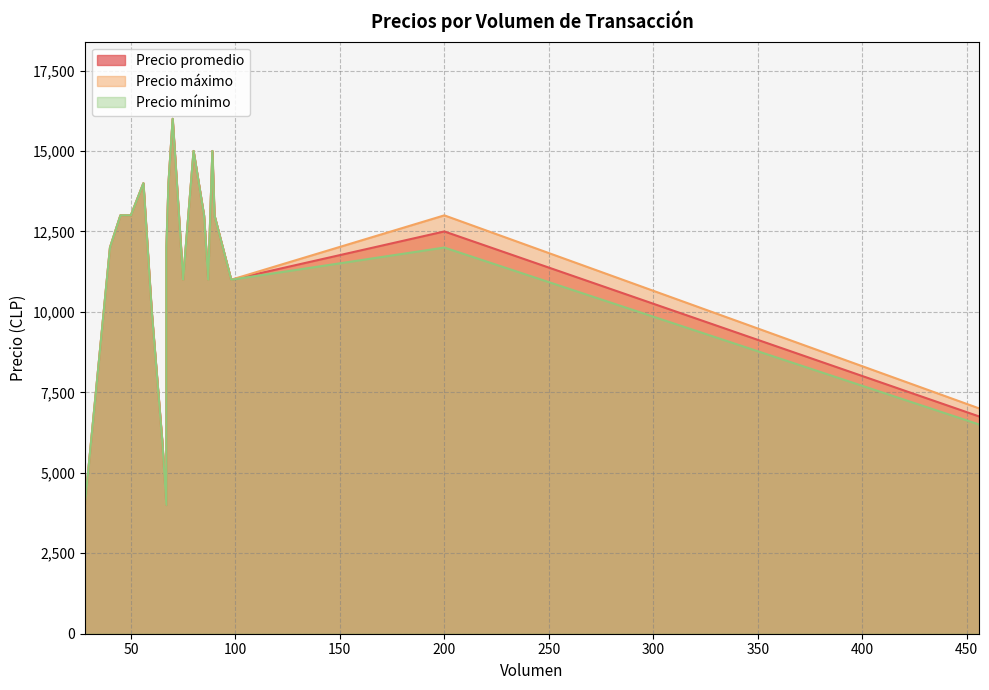

What is the value of the Precio mínimo point at the 18th from the left?

6500